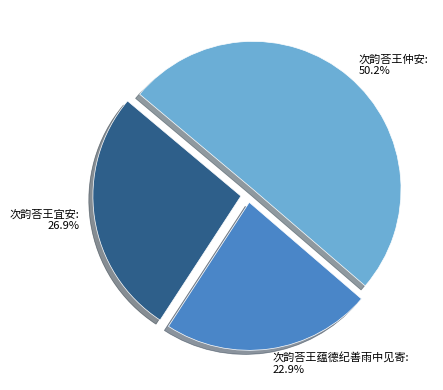

To the nearest percent, what portion does 次韵荅王仲安 represent?

50%